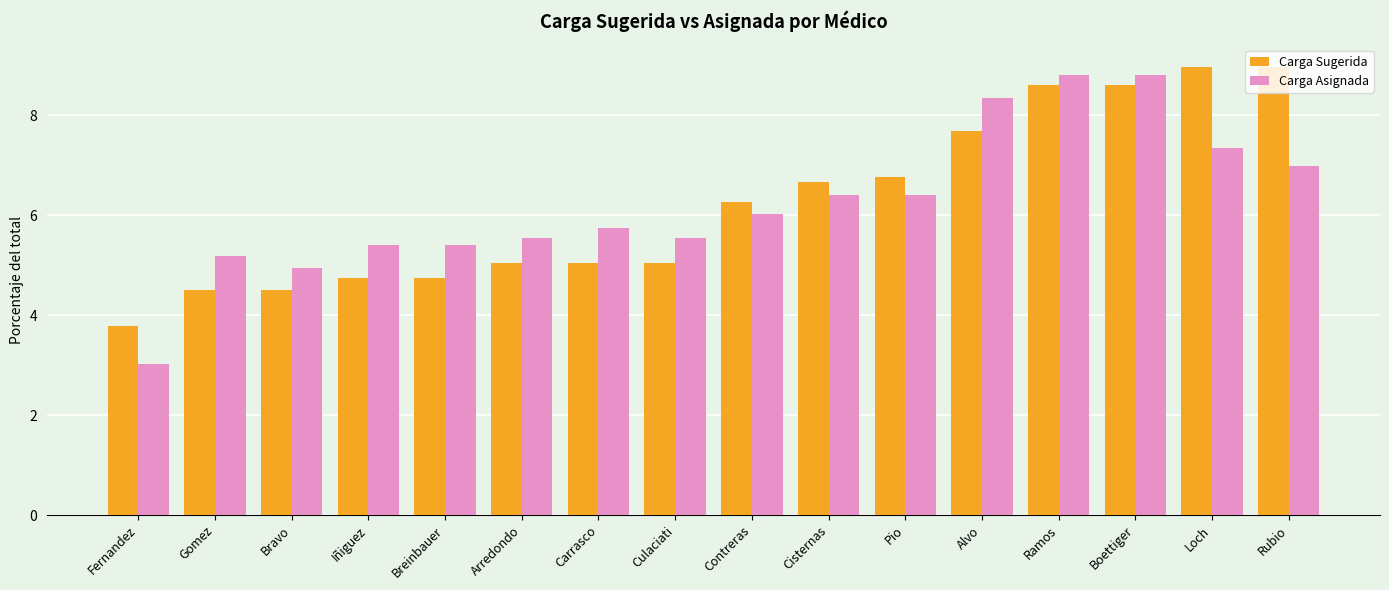

At Iñiguez, list the series in order from smallest to largest.

Carga Sugerida, Carga Asignada